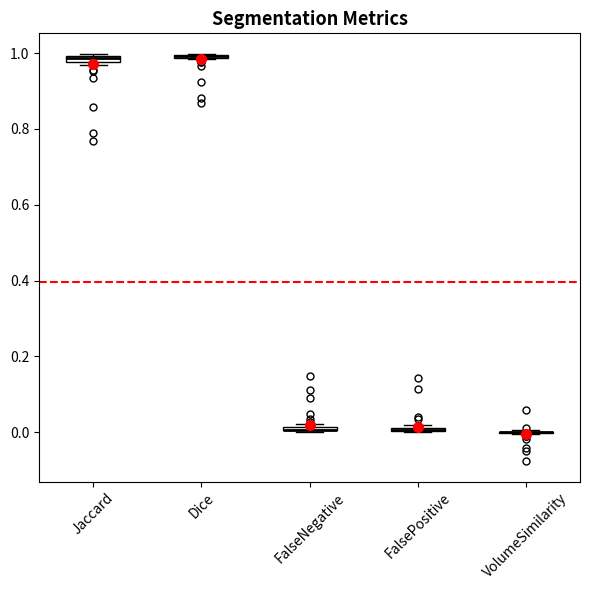

Where is the lower edge of the box for FalsePositive on the y-axis? The values are not printed on the chart, so give them approximately, as read against the axis.

0.00